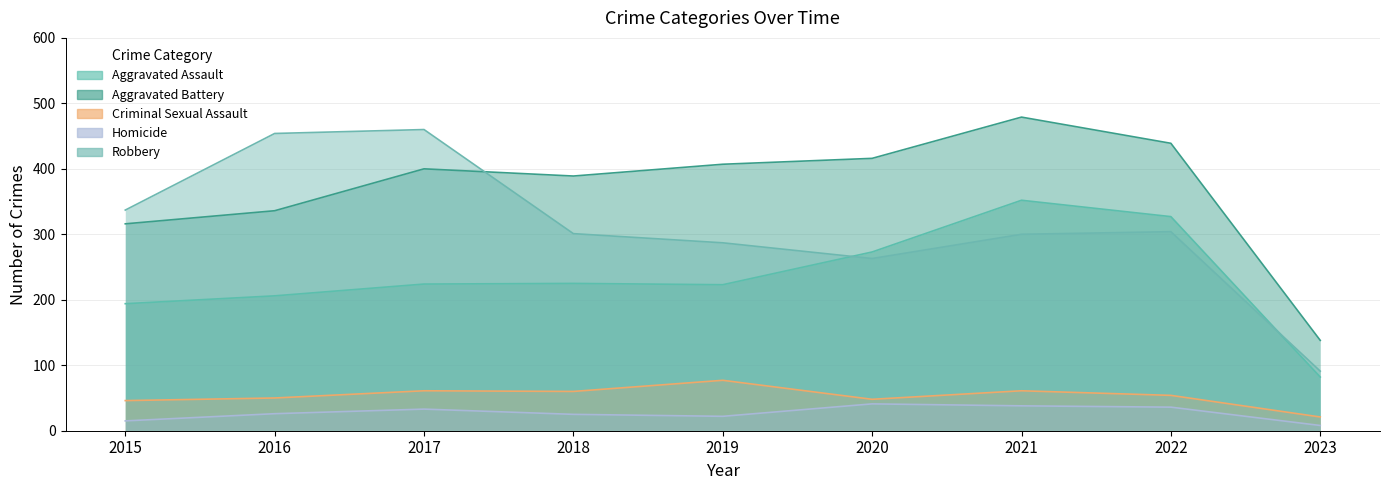

True or false: Criminal Sexual Assault and Aggravated Assault intersect in this chart.

False